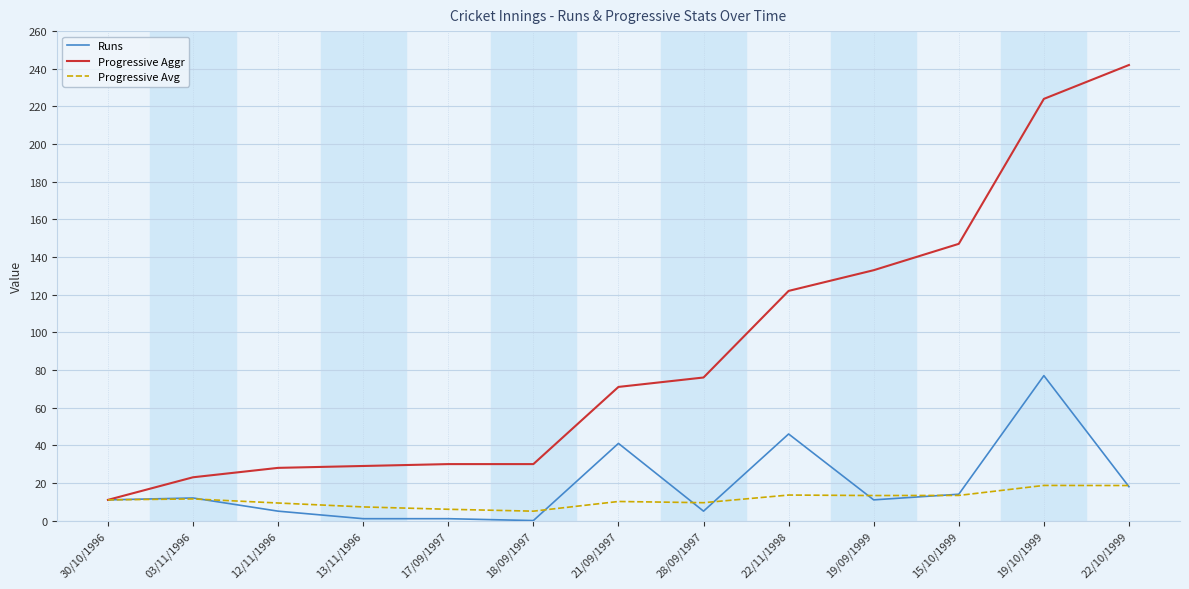

What position from the left is 03/11/1996?

2